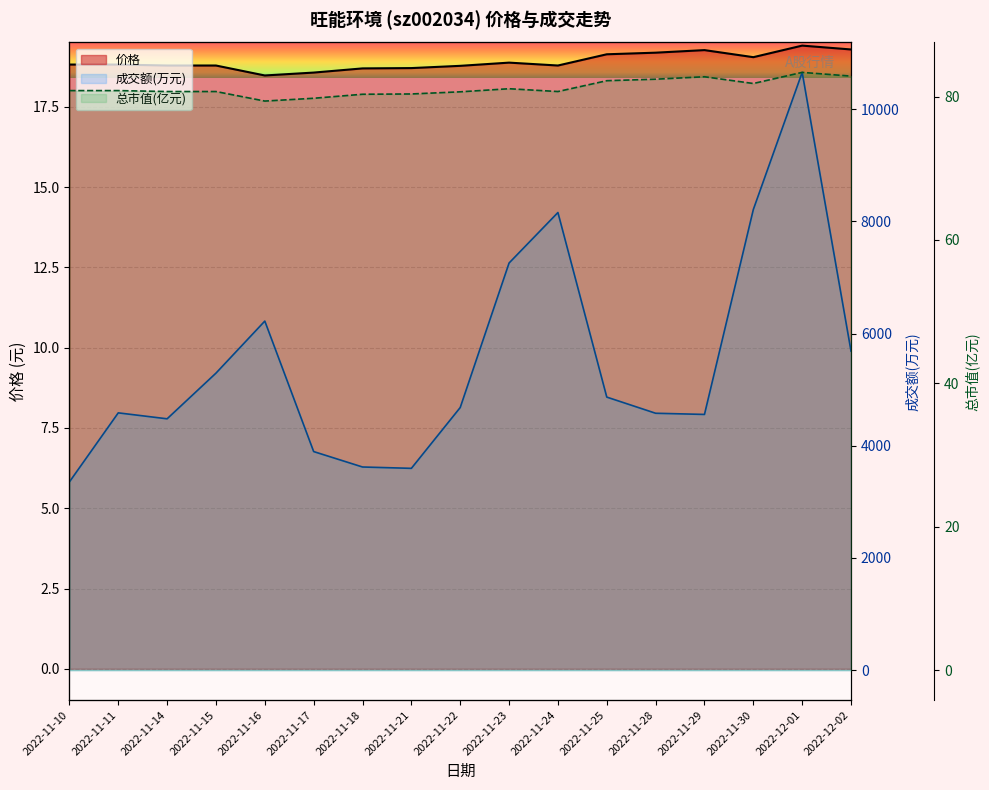

What is the maximum value for 成交额(万元)?

10656.0